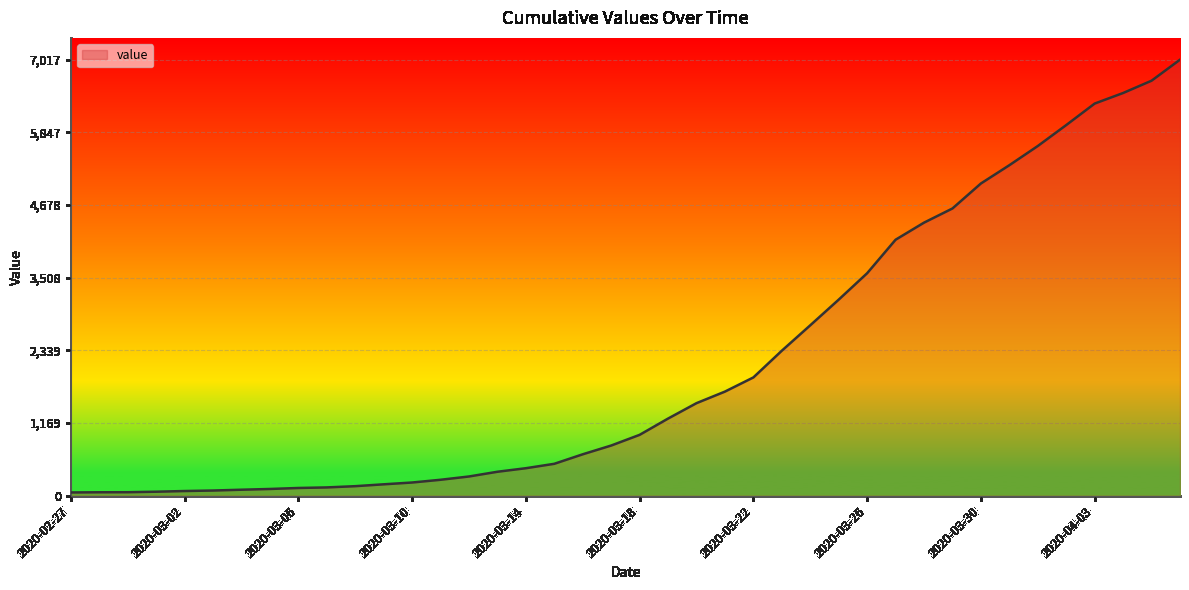

What is the greatest value displayed?

7017